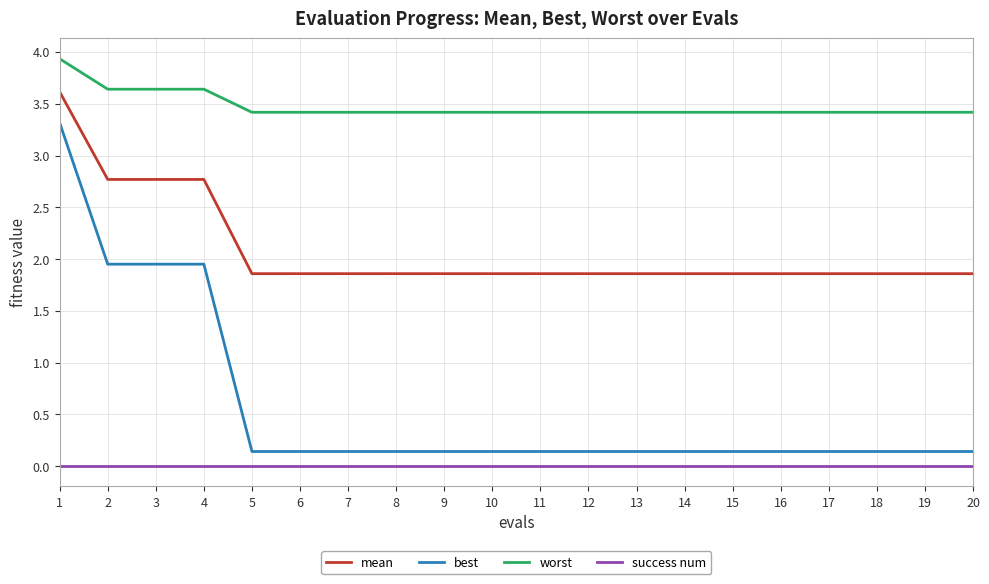

What is the greatest value displayed?

3.9